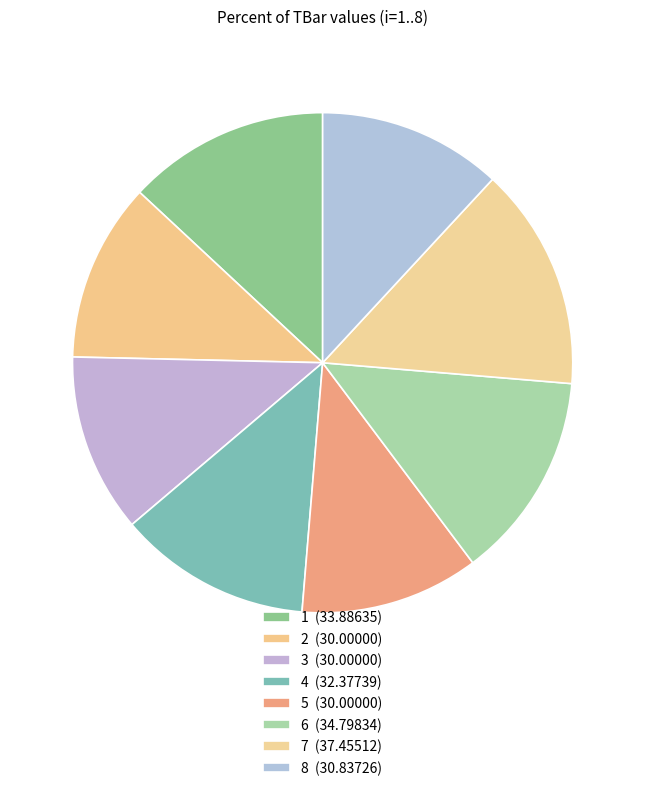

What percentage do 2 and 4 together represent?

24.1%